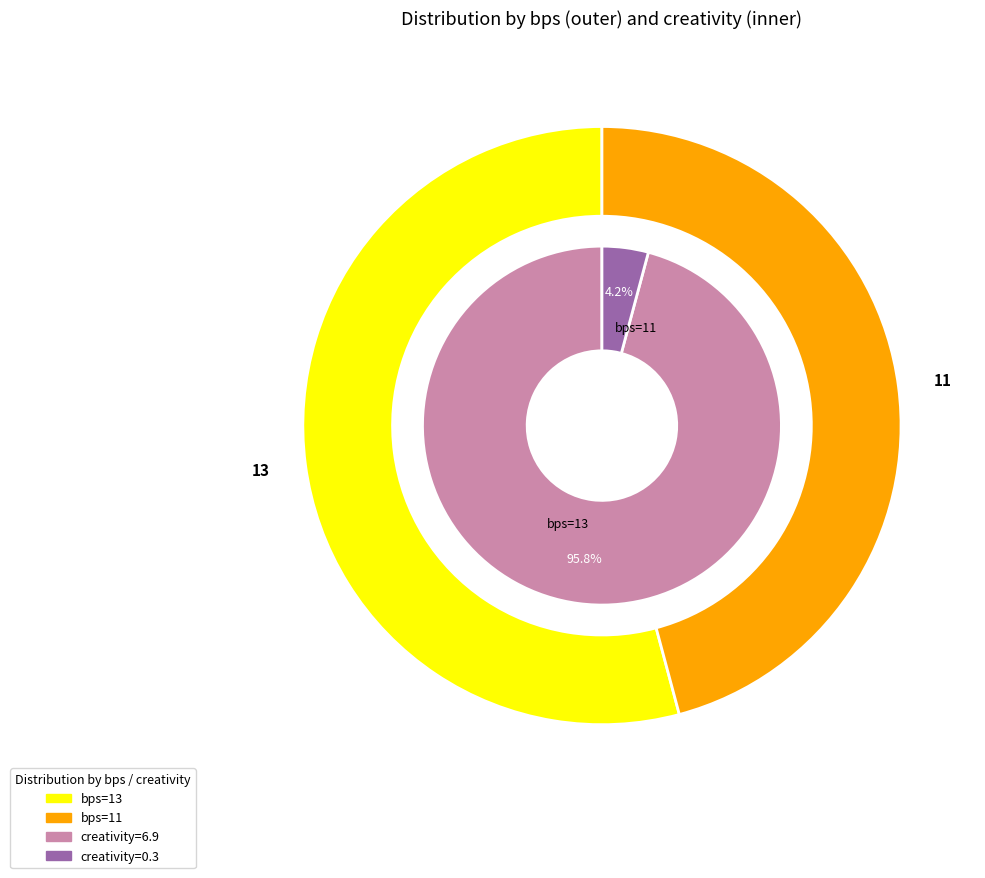

True or false: 11 accounts for 4% of the total.

True